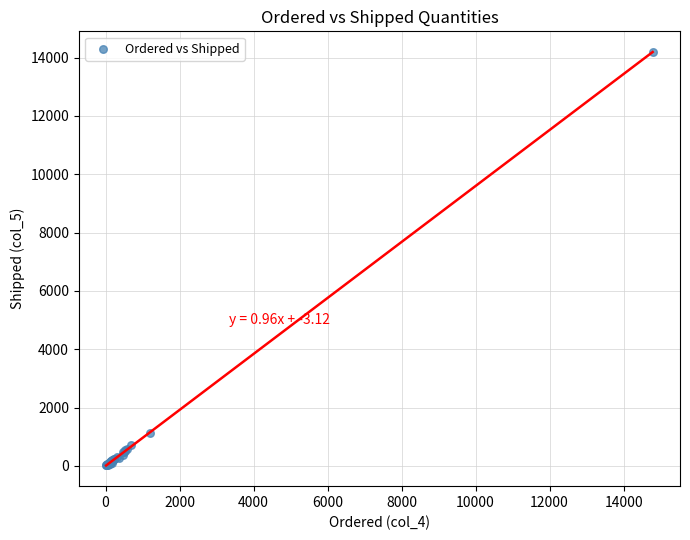

What Y value in the scatter plot is closest to 7104?

1119.6